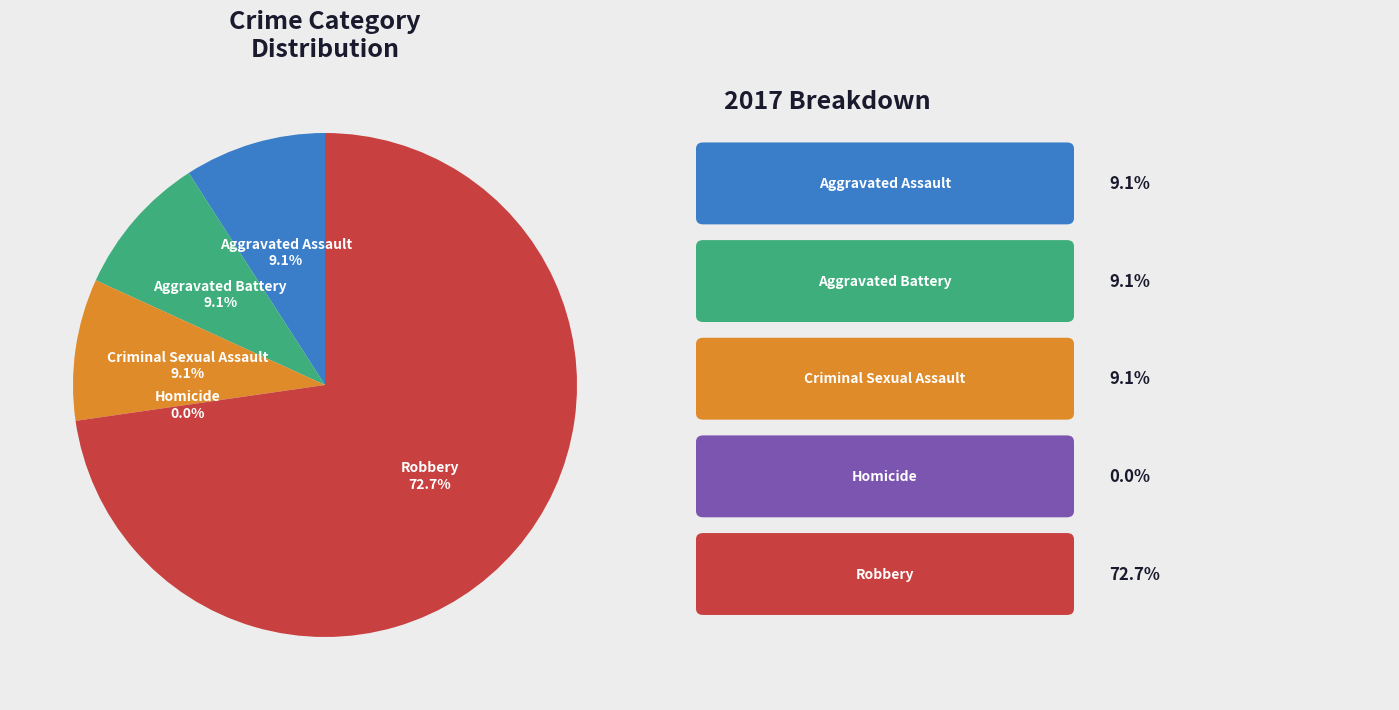

To the nearest percent, what is the difference between the Aggravated Assault and Robbery slice percentages?

64%